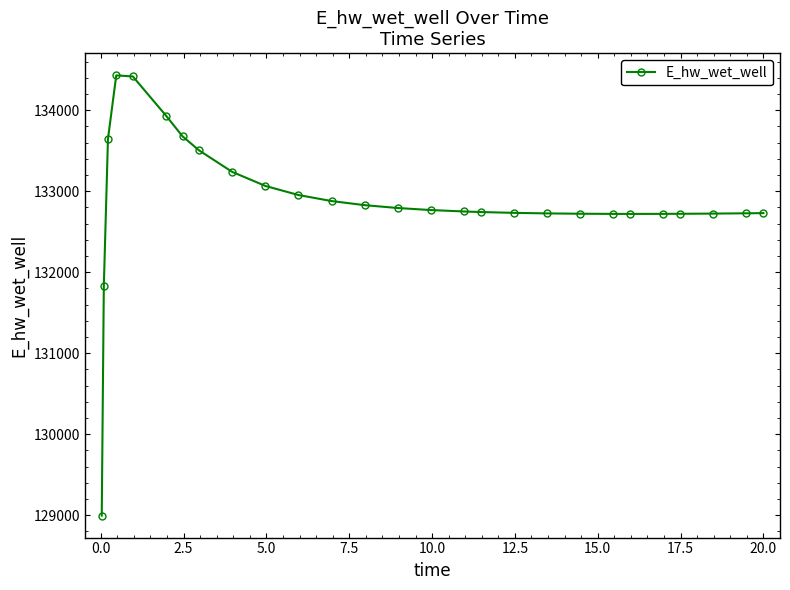

What is the smallest value displayed?

128996.2